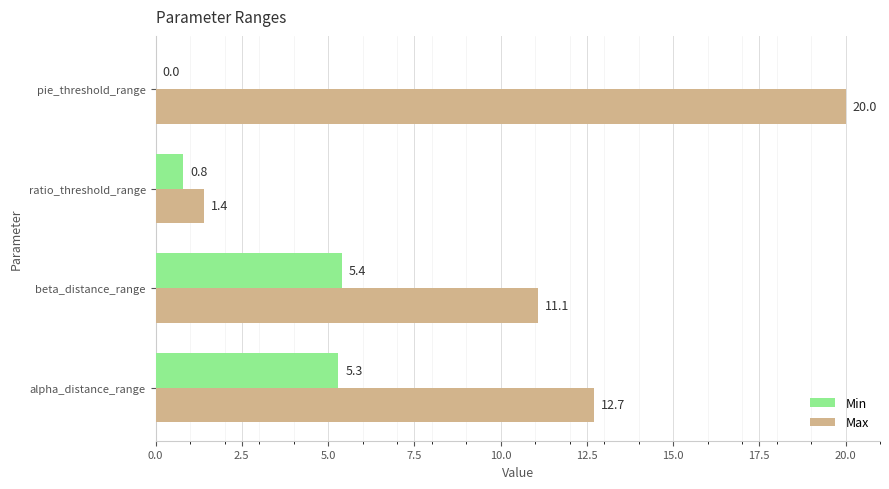

Which series has the largest total across all categories?

Max